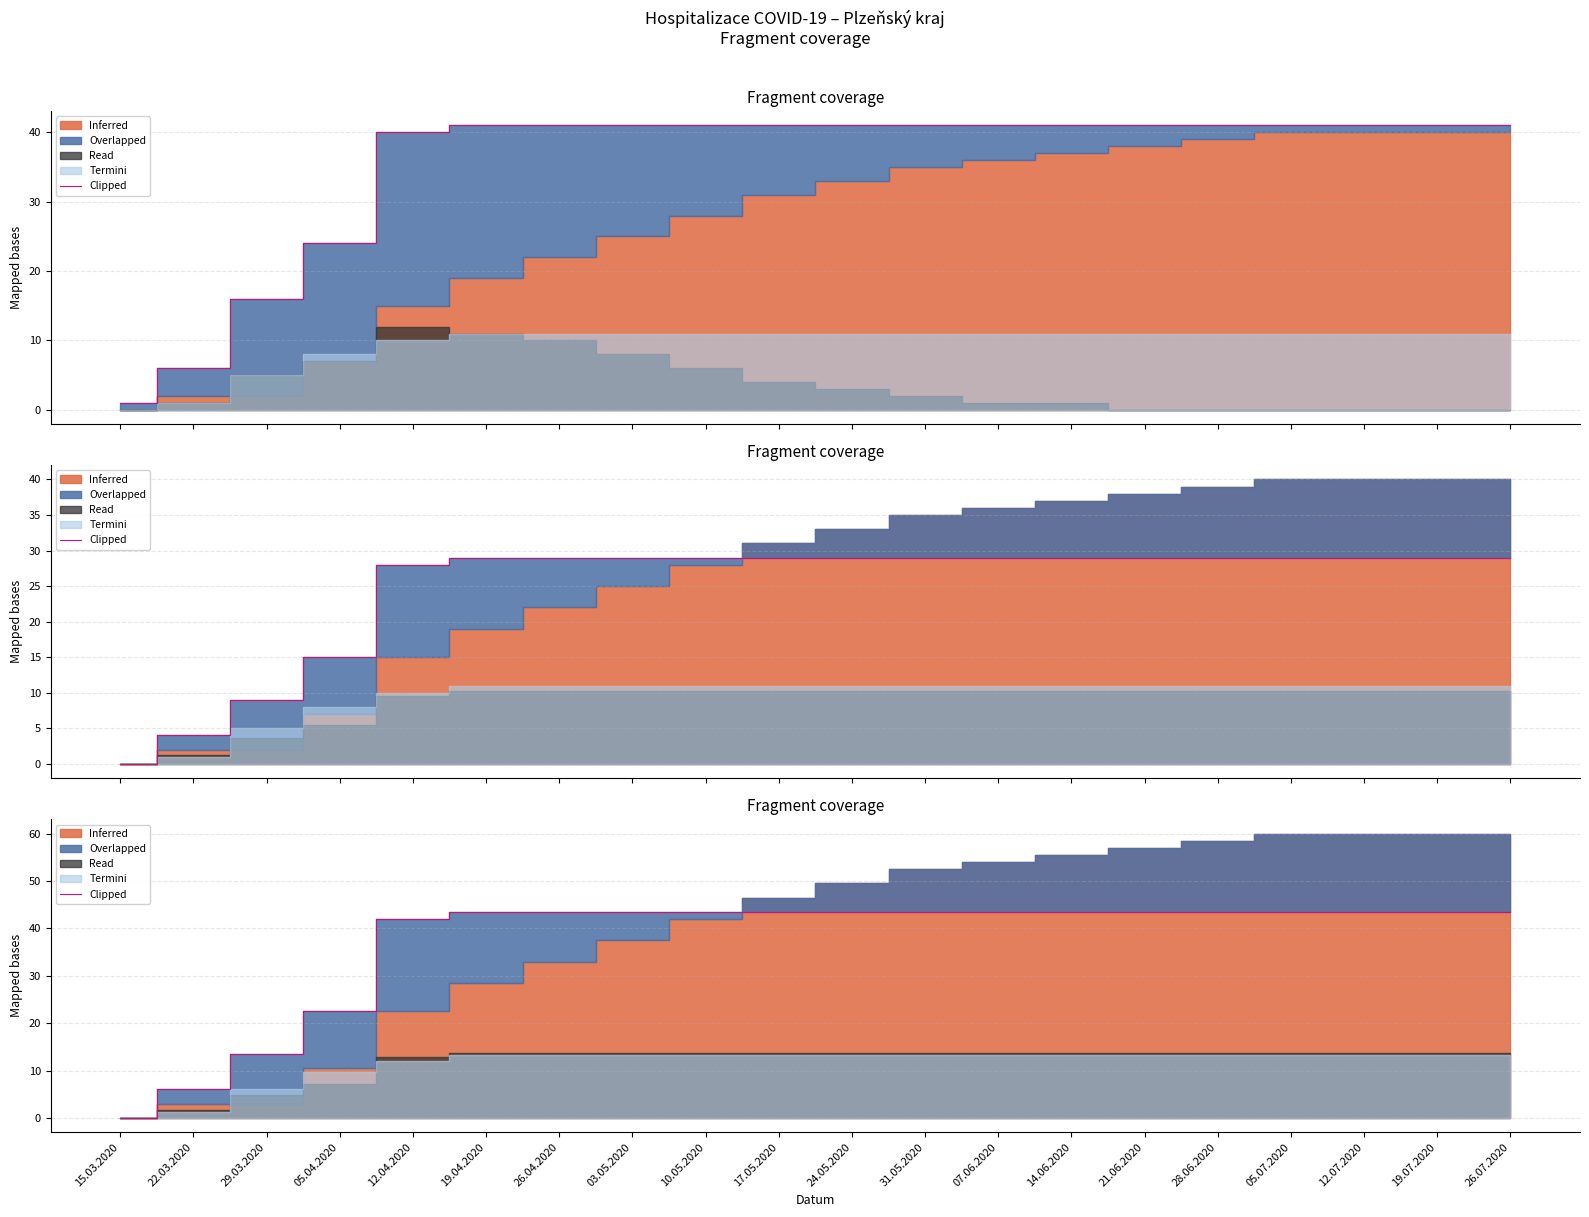

Between 05.07.2020 and 24.05.2020, which is larger?

05.07.2020